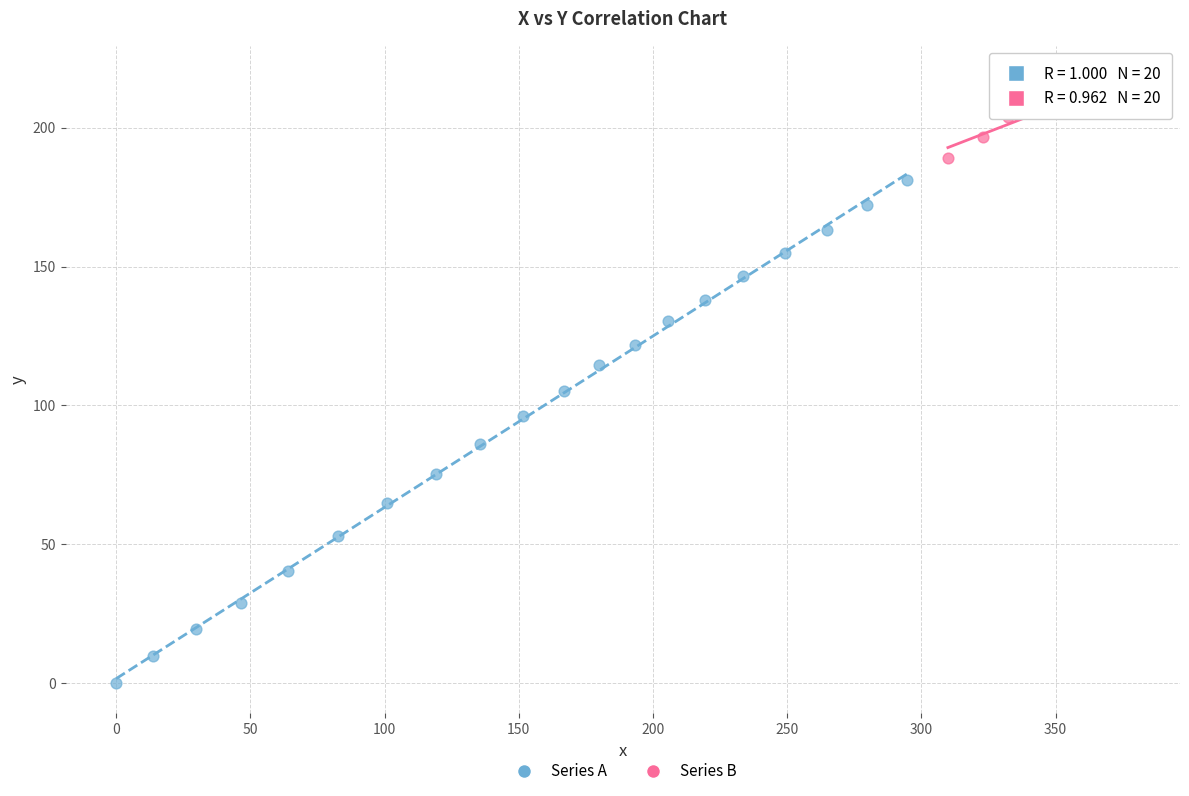

Which series contains the lowest Y value?

Series A